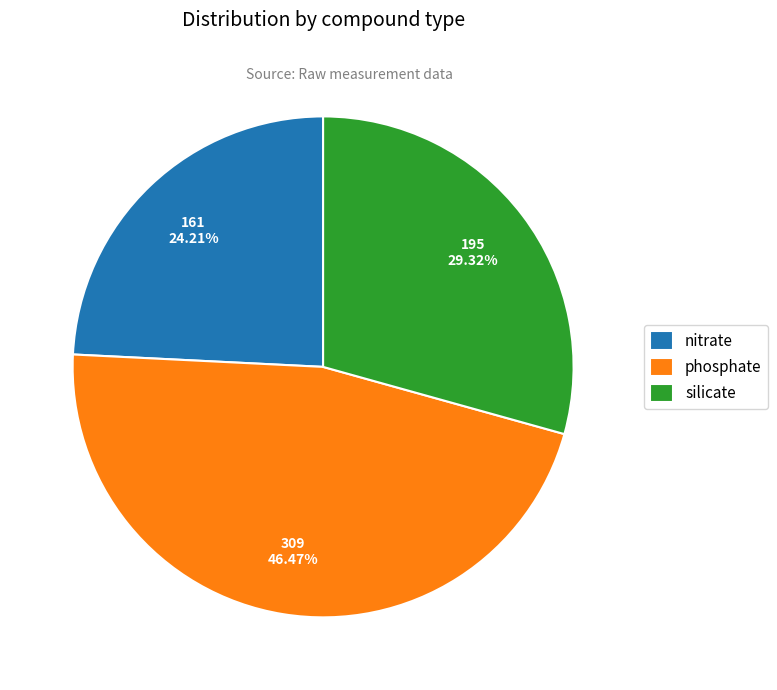

What is the ratio of the value at phosphate to the value at silicate?

1.6